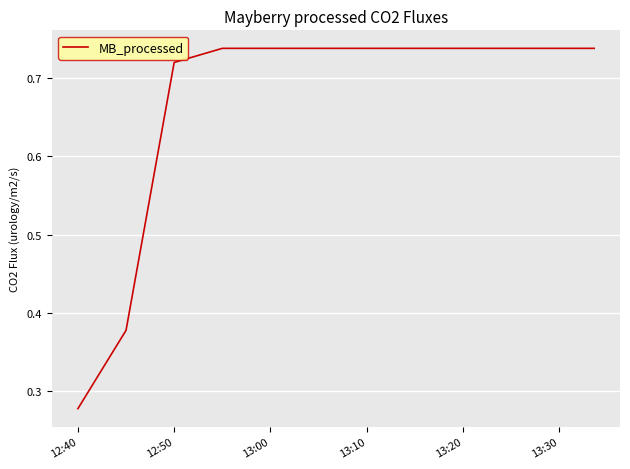

What is the difference between the maximum and minimum values?

0.5